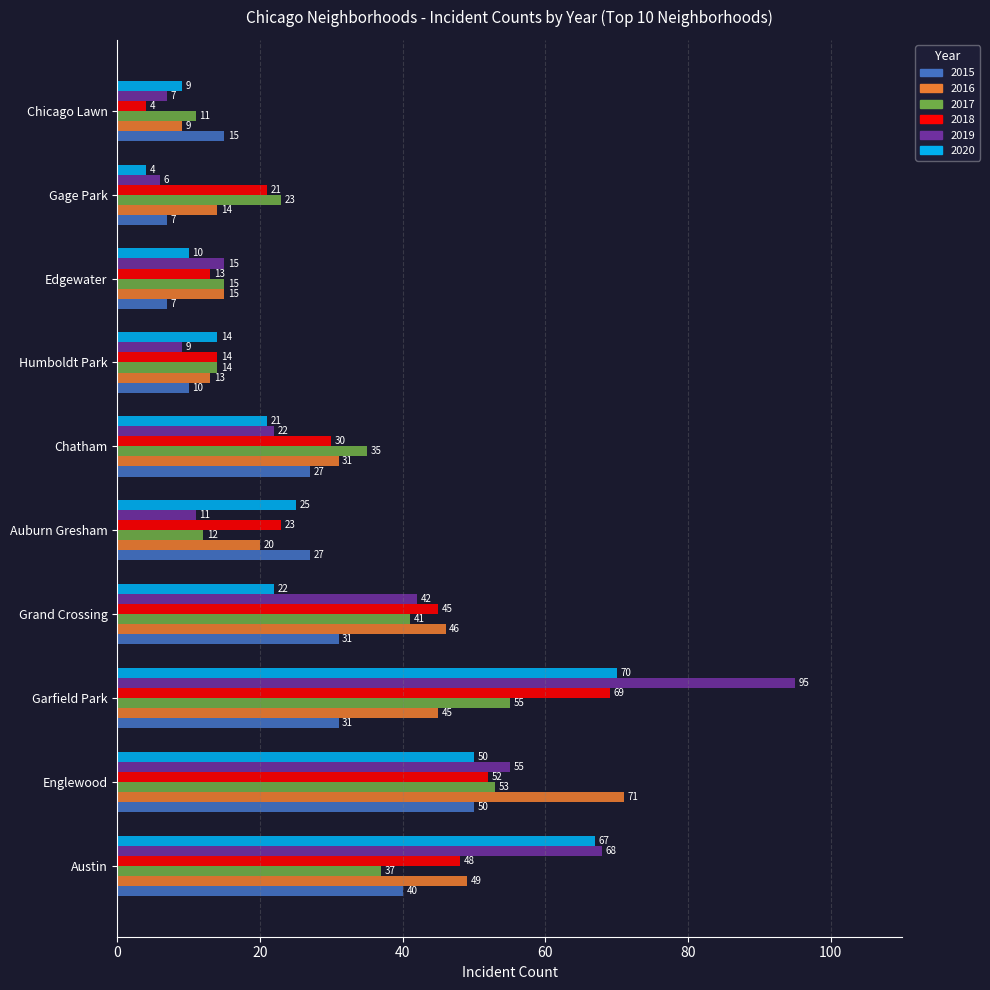

Which series changed the most between Grand Crossing and Chatham?

2019